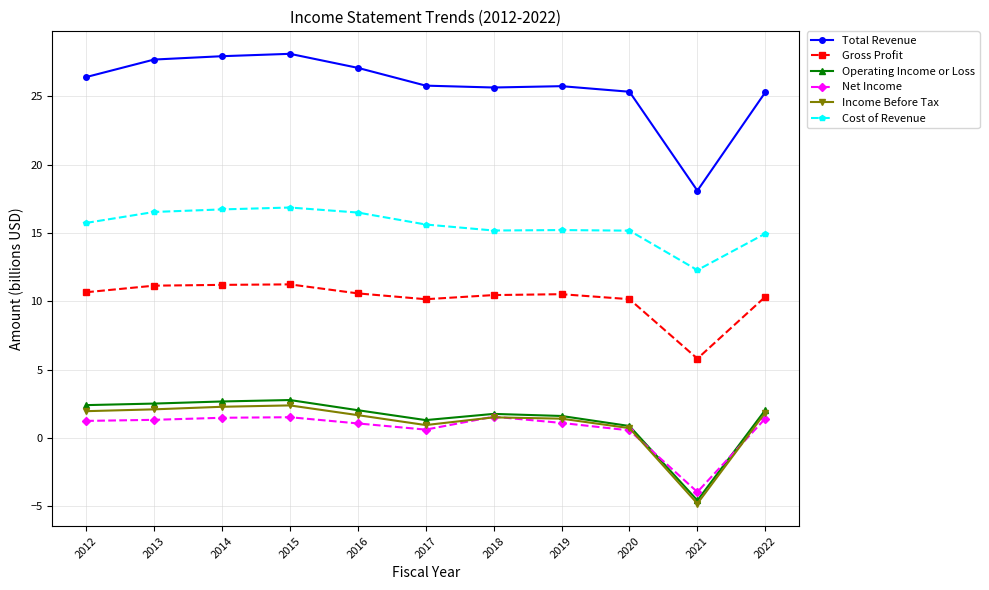

Which category has the lowest value in the Cost of Revenue series?

2021